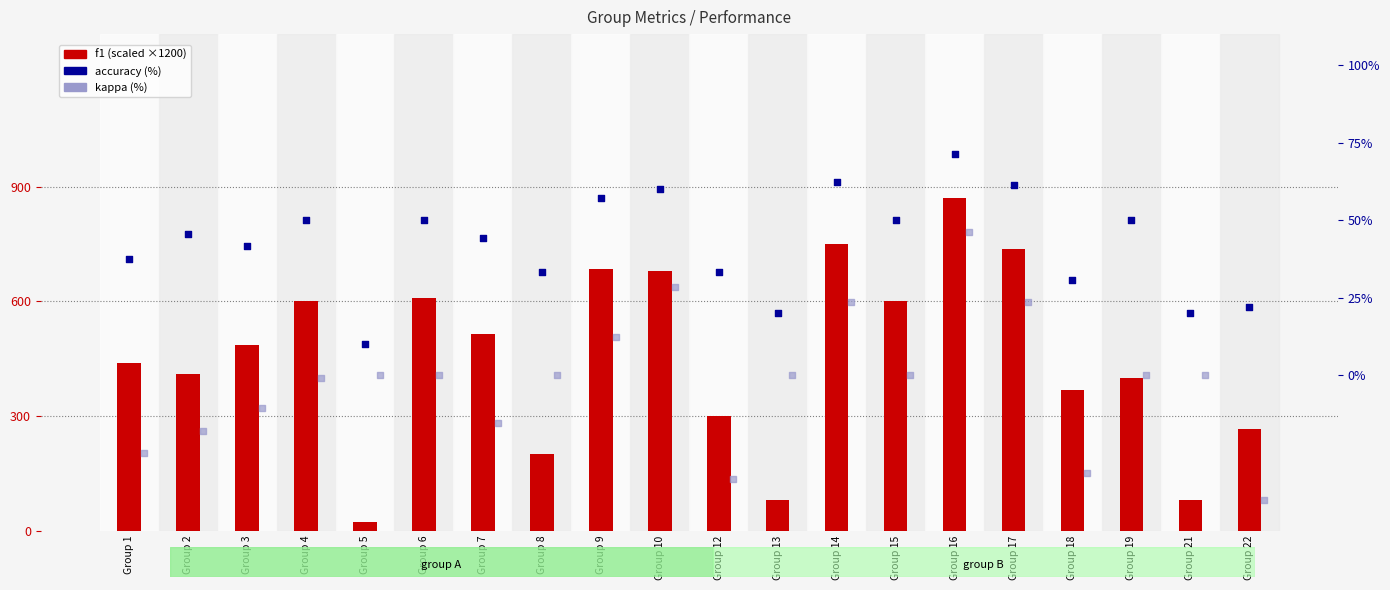

Which series has the largest Y range (max minus min)?

f1 (scaled)